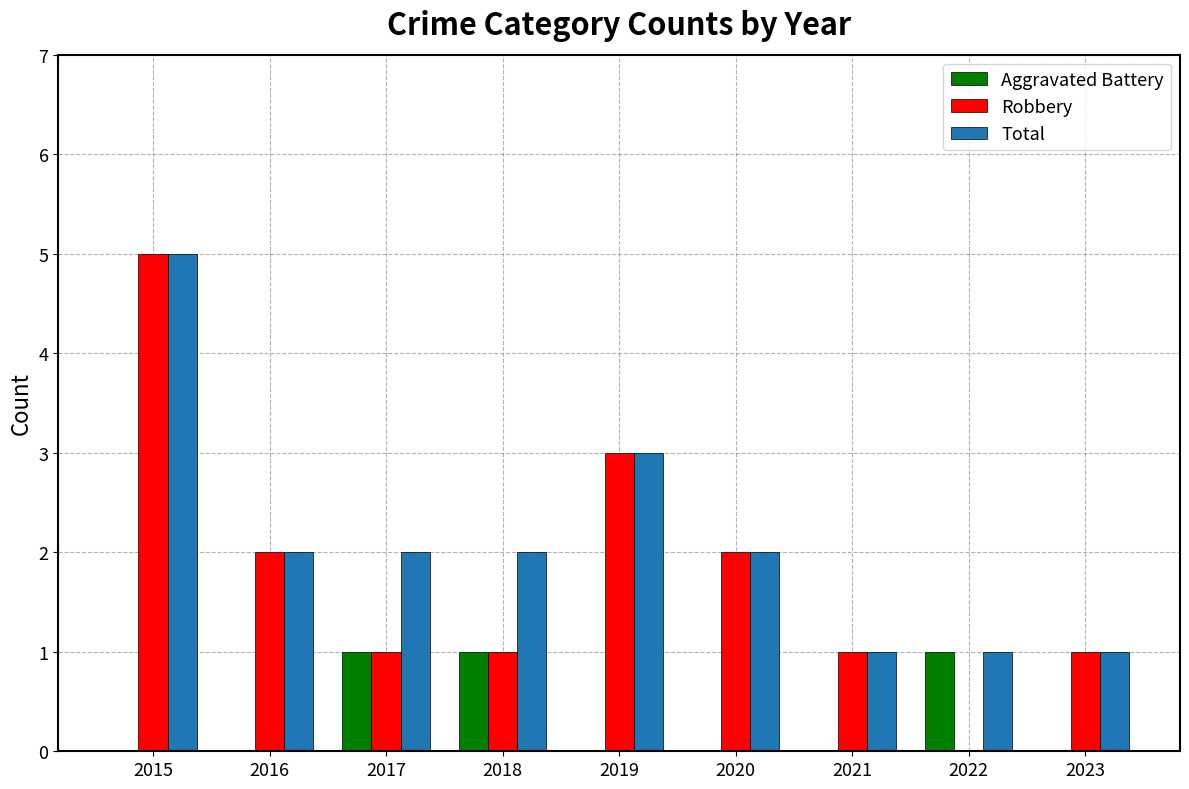

True or false: Robbery has a value of 2 at 2022.

False